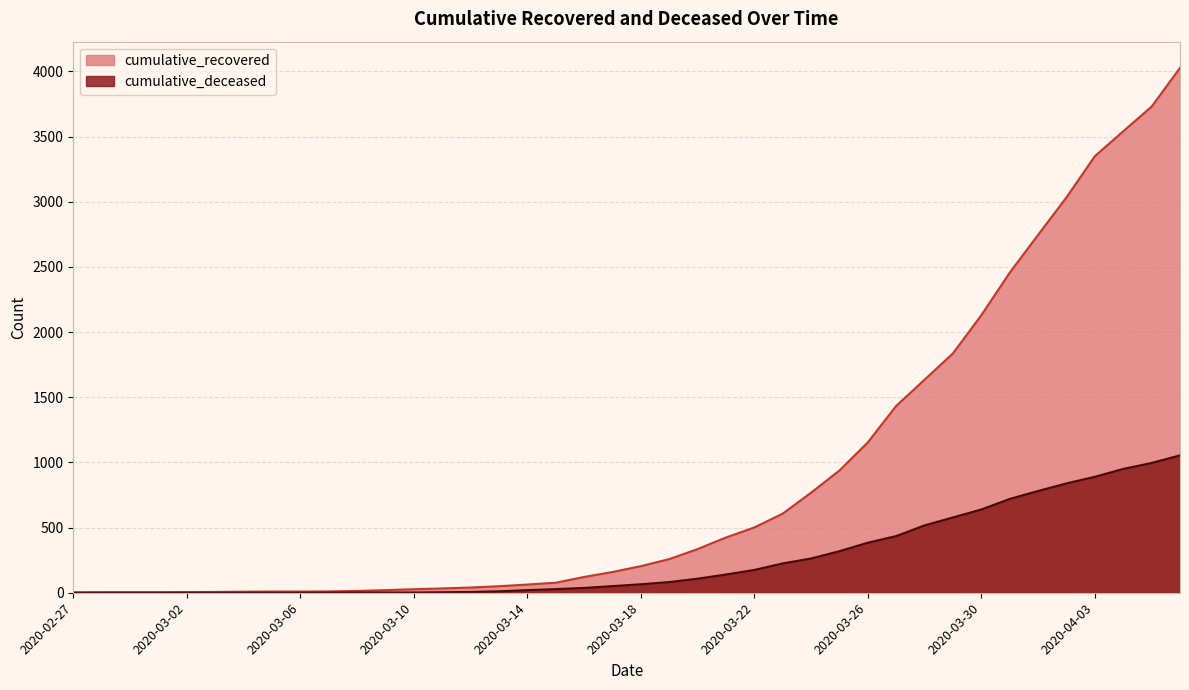

Reading left to right, what are all the values shown in this chart?

cumulative_recovered: 2020-02-27=3	2020-02-28=4	2020-02-29=4	2020-03-01=4	2020-03-02=5	2020-03-03=6	2020-03-04=8	2020-03-05=9	2020-03-06=9	2020-03-07=10	2020-03-08=14	2020-03-09=20	2020-03-10=27	2020-03-11=33	2020-03-12=40	2020-03-13=50	2020-03-14=63	2020-03-15=77	2020-03-16=121	2020-03-17=159	2020-03-18=204	2020-03-19=258	2020-03-20=335	2020-03-21=424	2020-03-22=501	2020-03-23=607	2020-03-24=768	2020-03-25=938	2020-03-26=1154	2020-03-27=1434	2020-03-28=1635	2020-03-29=1837	2020-03-30=2130	2020-03-31=2456	2020-04-01=2746	2020-04-02=3034	2020-04-03=3350	2020-04-04=3541	2020-04-05=3730	2020-04-06=4027
cumulative_deceased: 2020-02-27=0	2020-02-28=0	2020-02-29=0	2020-03-01=0	2020-03-02=0	2020-03-03=0	2020-03-04=0	2020-03-05=0	2020-03-06=0	2020-03-07=1	2020-03-08=2	2020-03-09=2	2020-03-10=2	2020-03-11=4	2020-03-12=6	2020-03-13=11	2020-03-14=20	2020-03-15=28	2020-03-16=37	2020-03-17=51	2020-03-18=65	2020-03-19=82	2020-03-20=108	2020-03-21=140	2020-03-22=175	2020-03-23=225	2020-03-24=263	2020-03-25=319	2020-03-26=384	2020-03-27=435	2020-03-28=517	2020-03-29=578	2020-03-30=639	2020-03-31=720	2020-04-01=781	2020-04-02=839	2020-04-03=890	2020-04-04=950	2020-04-05=996	2020-04-06=1054